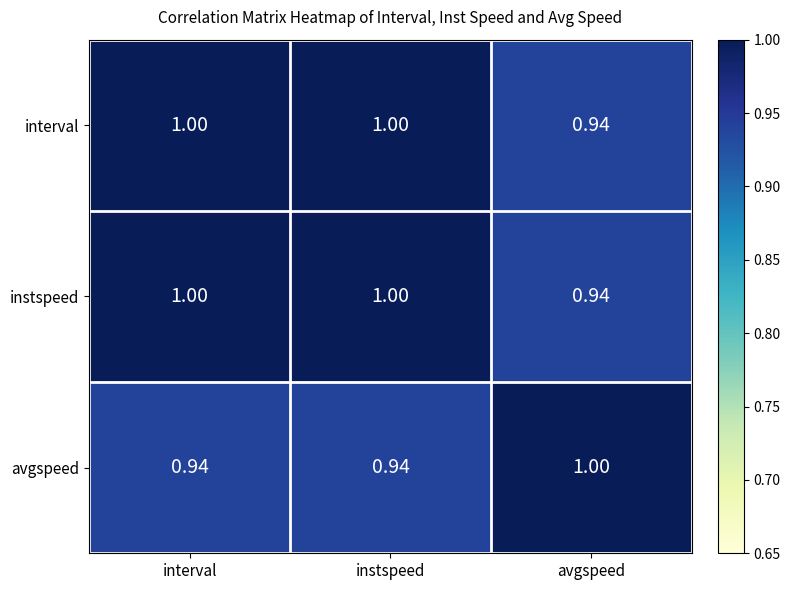

How many categories are shown in the chart?

3